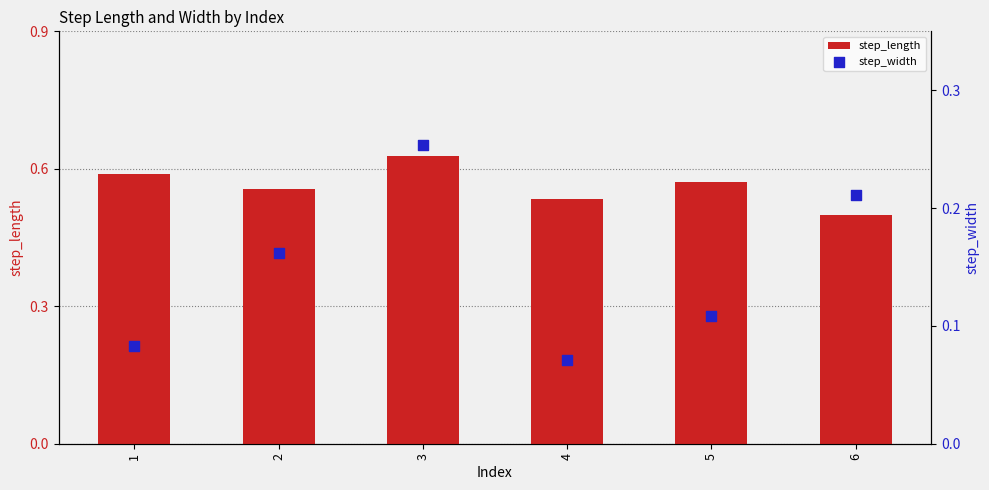

Which series has the largest Y range (max minus min)?

step_width